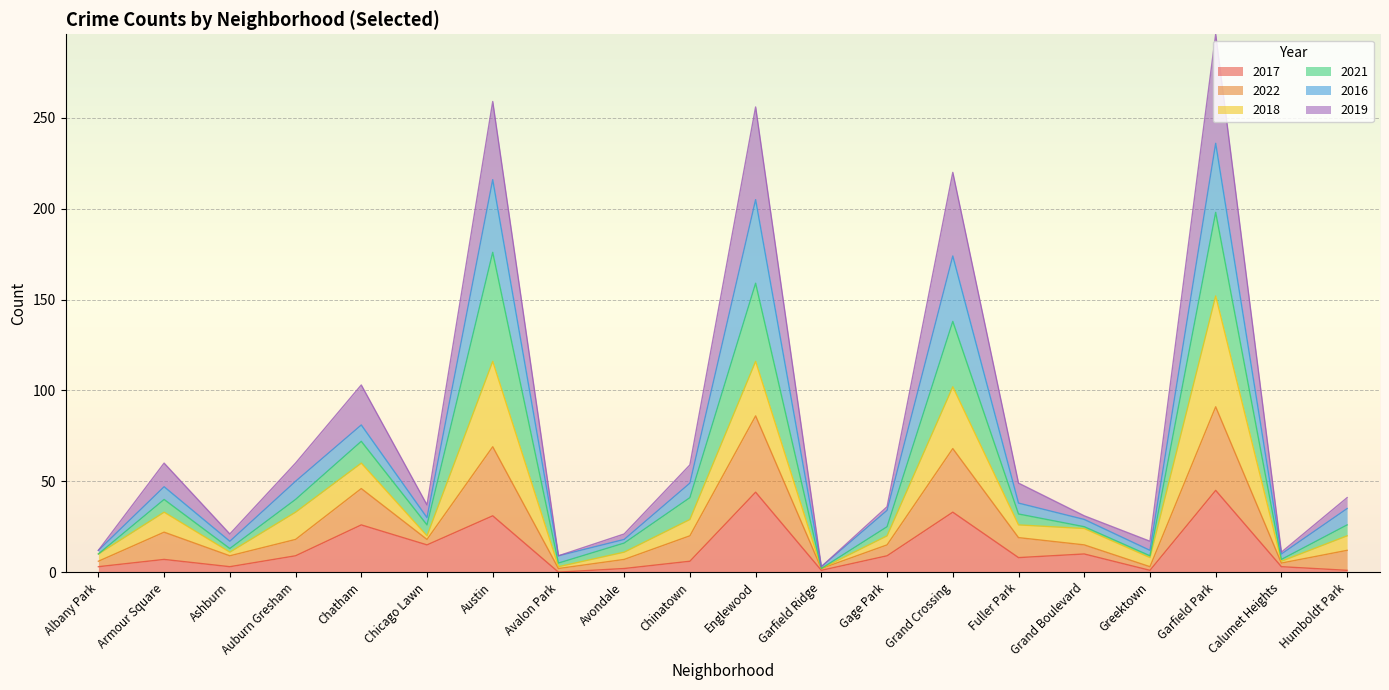

At which category is the sum across all series the highest?

Garfield Park